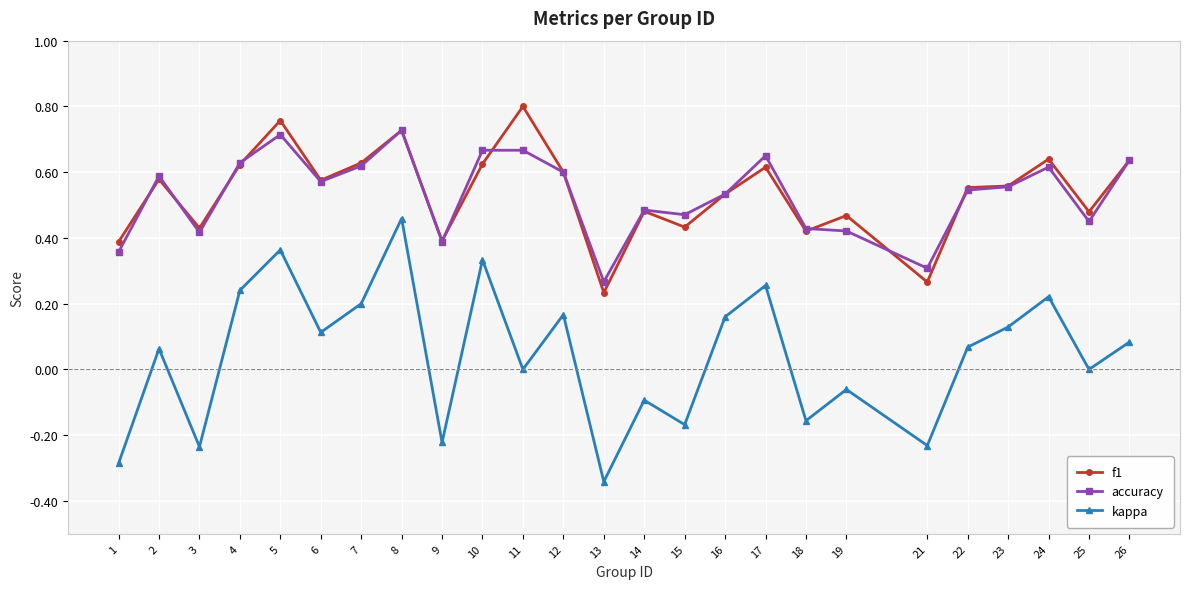

At how many categories does at least one series exceed 0?

25